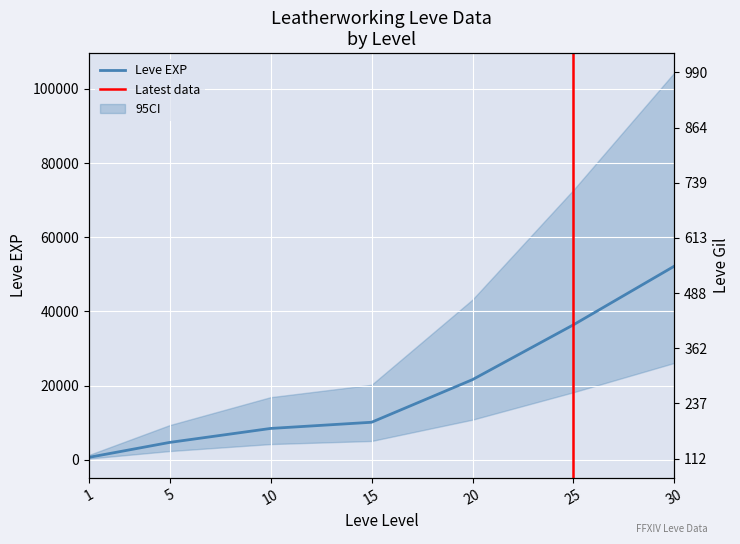

Rank the series by their average value, from lowest to highest.

Leve Gil, Leve EXP